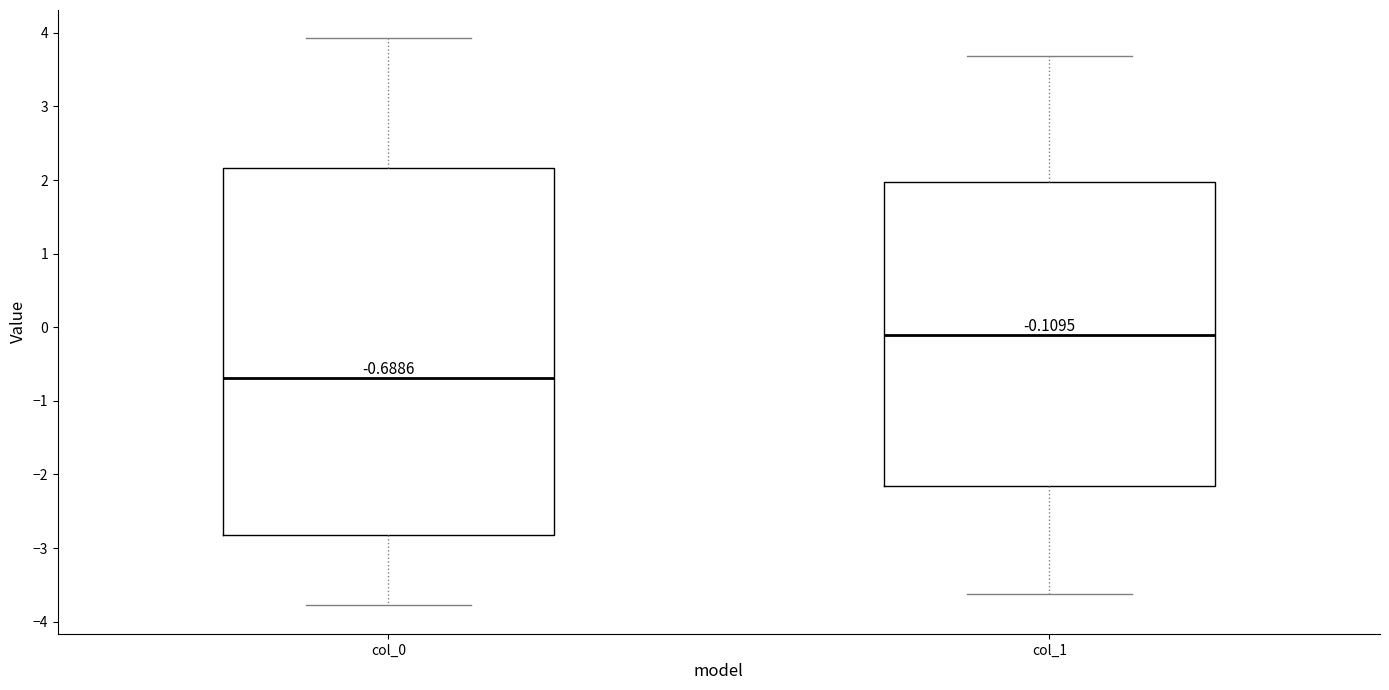

Comparing the boxes themselves (not the whiskers), which one is the tallest?

col_0